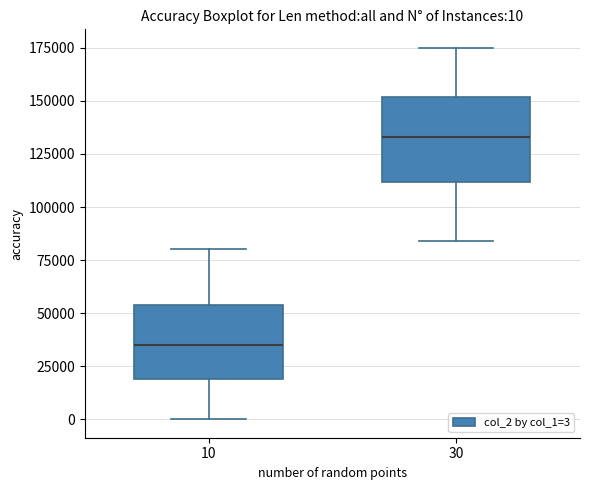

Comparing the boxes themselves (not the whiskers), which one is the tallest?

30